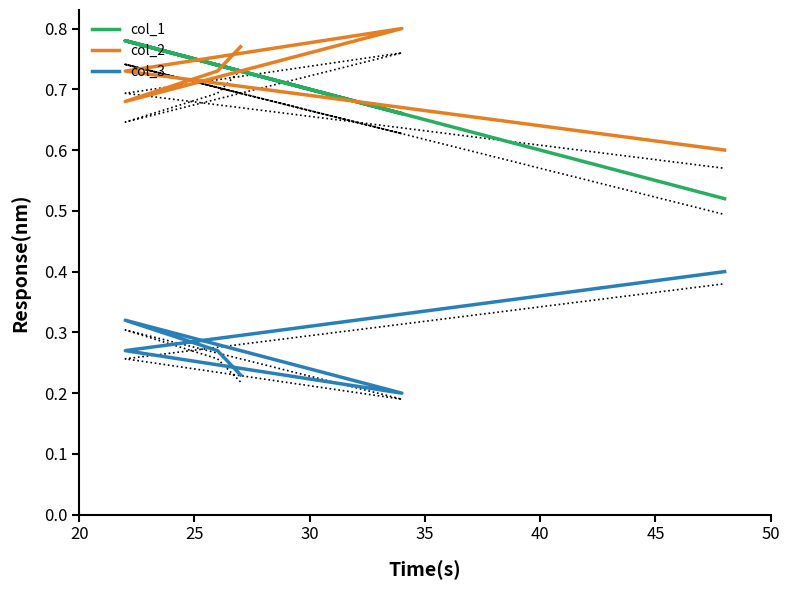

True or false: col_3 and col_1_fit cross at least once.

False